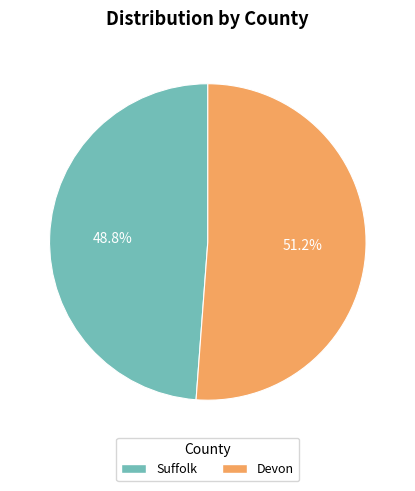

Is there a majority slice in this chart?

Yes